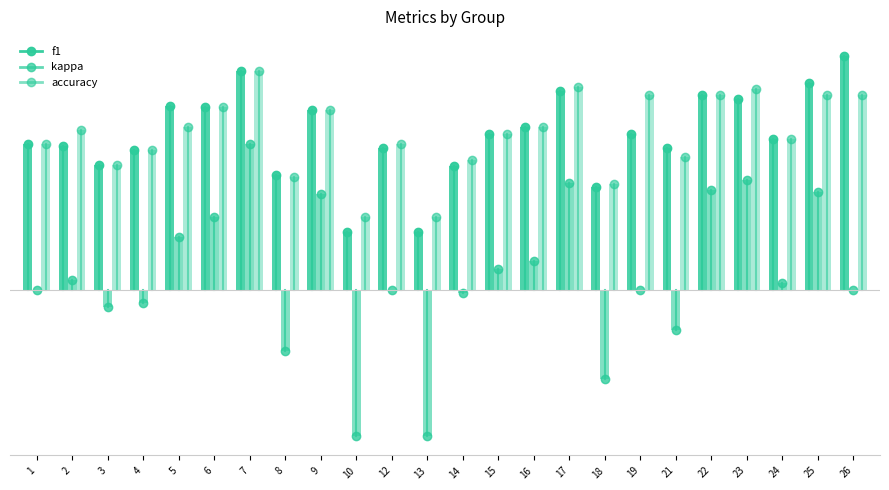

What is the difference between the second highest and second lowest values in the accuracy series?

0.4